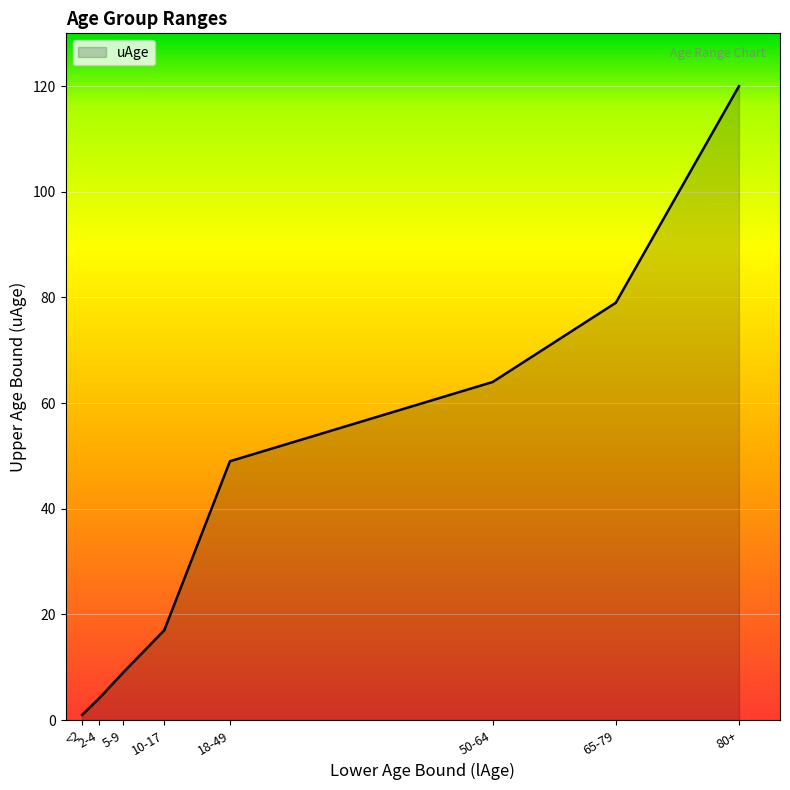

Where is the data nearest to the value 60?

50-64